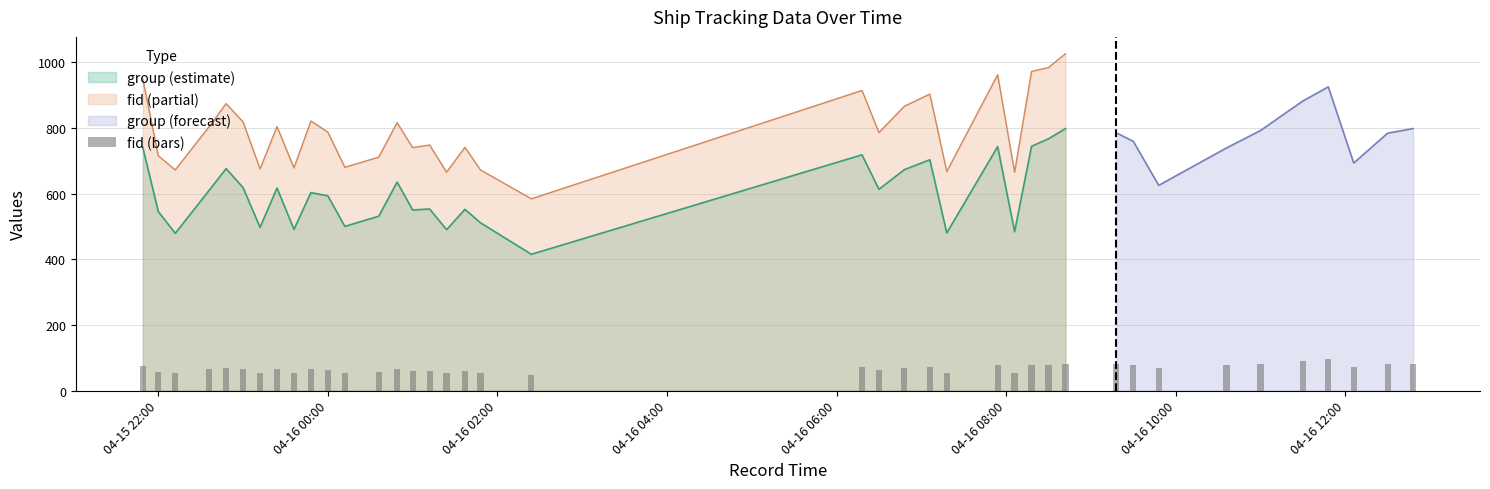

True or false: fid (partial) and group (estimate) cross at least once.

False